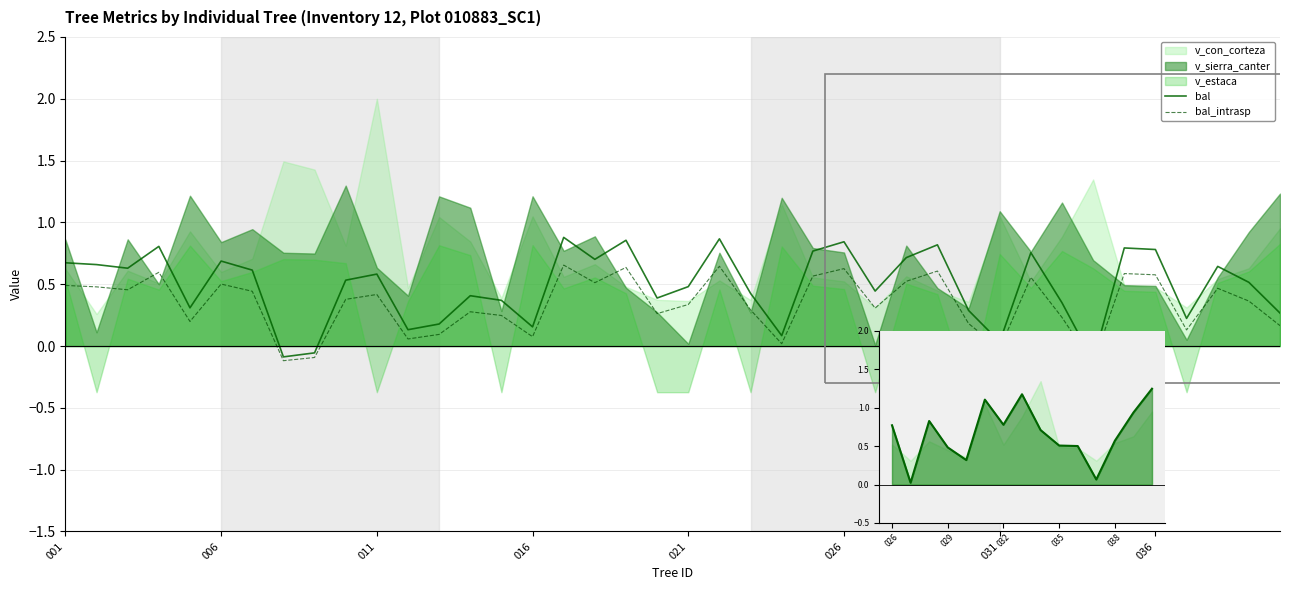

At which label does bal_intrasp first exceed 0?

001